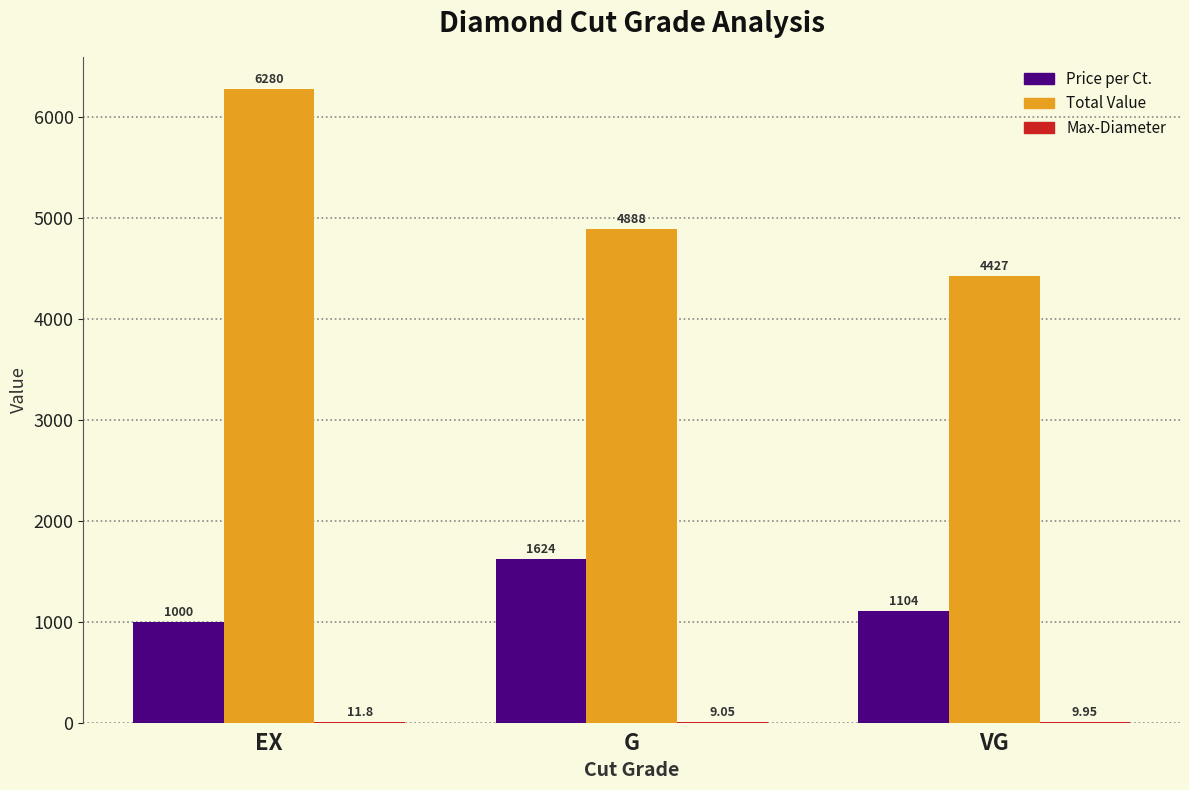

At which label is Total Value closest to 5353?

G